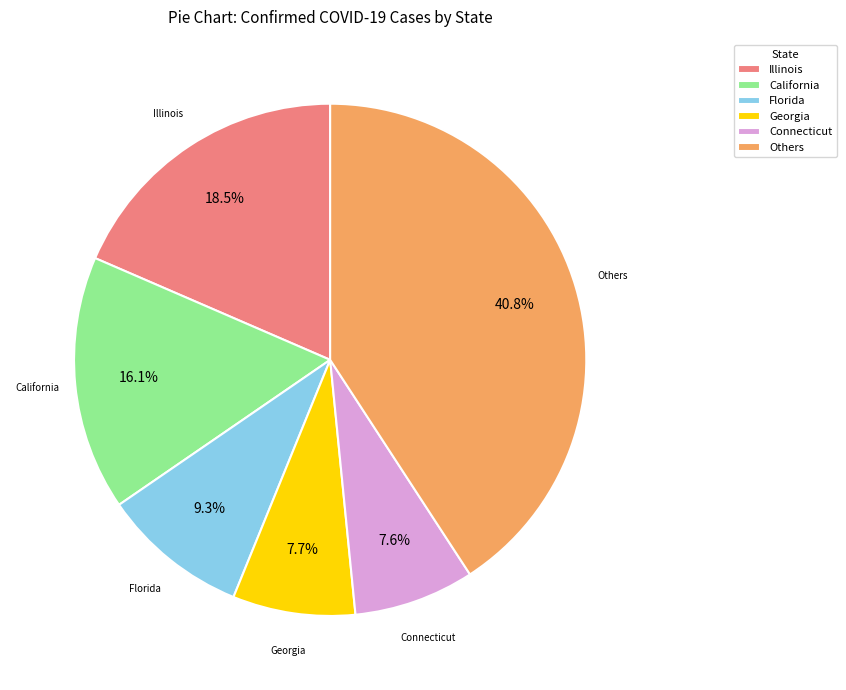

What is the ratio of the value at Others to the value at Georgia?

5.3